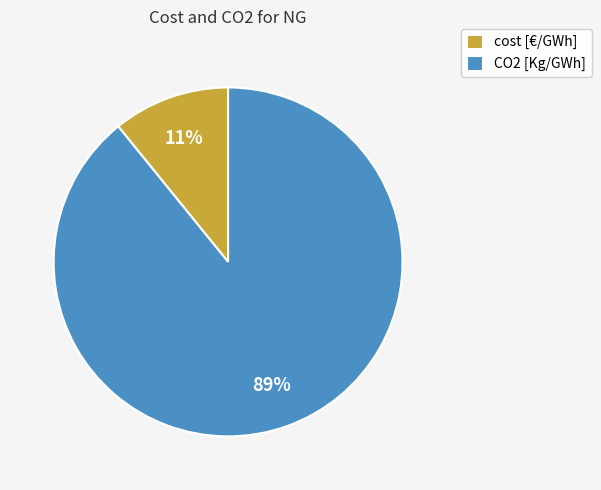

True or false: cost [€/GWh] accounts for 11% of the total.

True